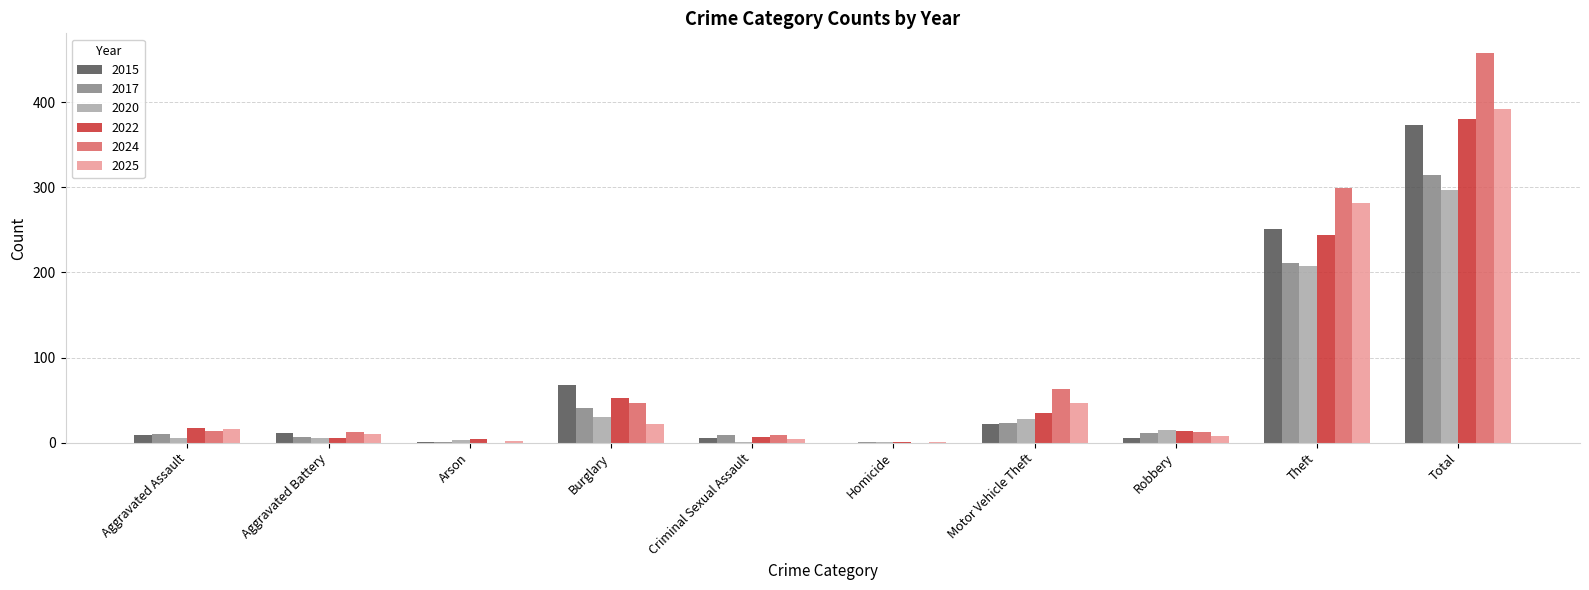

The 2015 series shows 373 at Total. True or false?

True